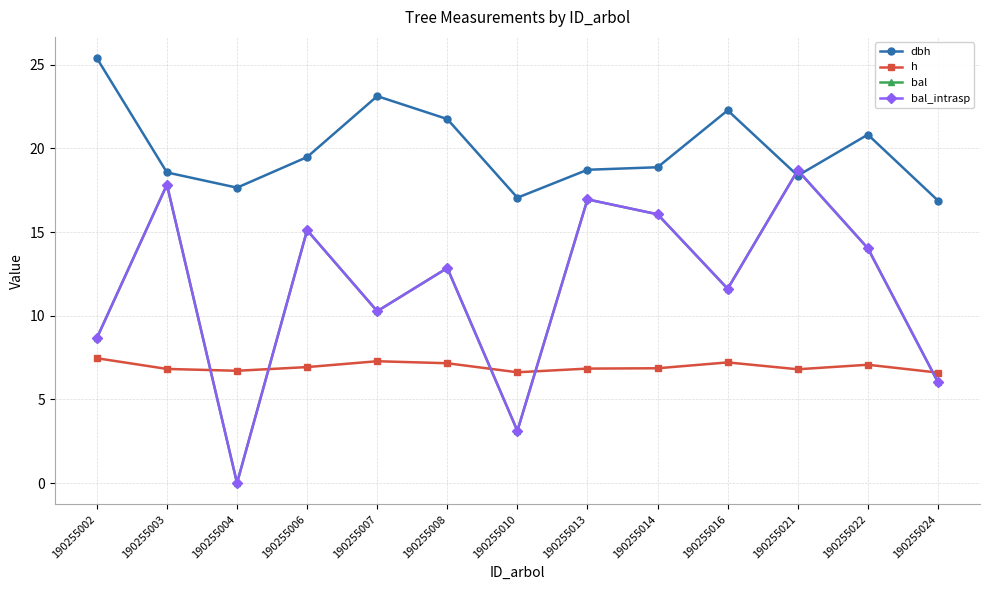

What is the approximate value of bal_intrasp at 190255016?

11.6